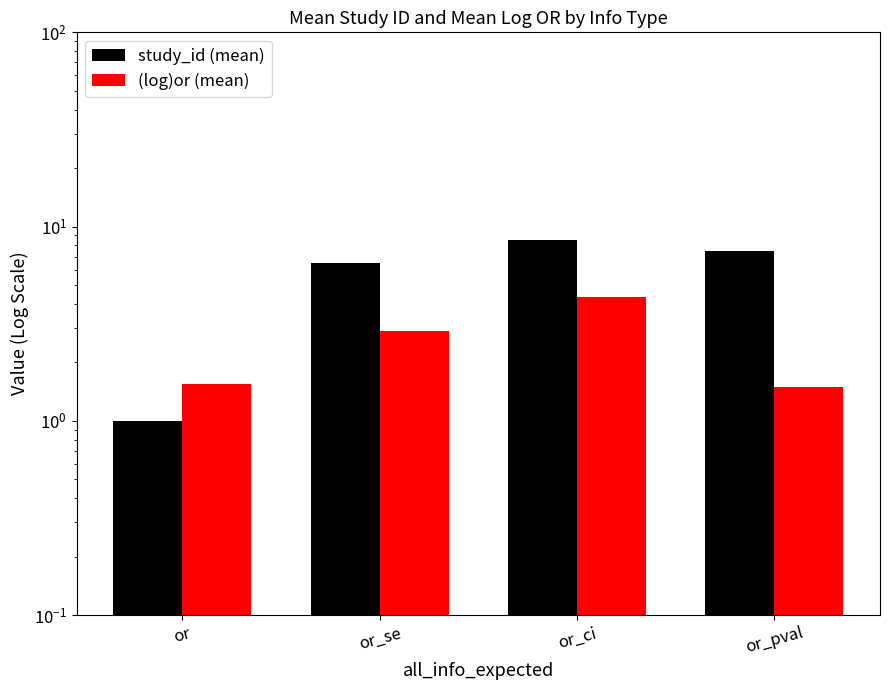

Between or and or_pval, which series saw the biggest shift?

study_id (mean)